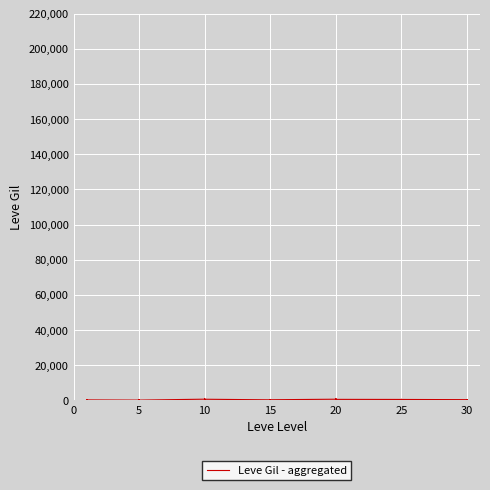

What is the difference between the maximum and minimum values?

950